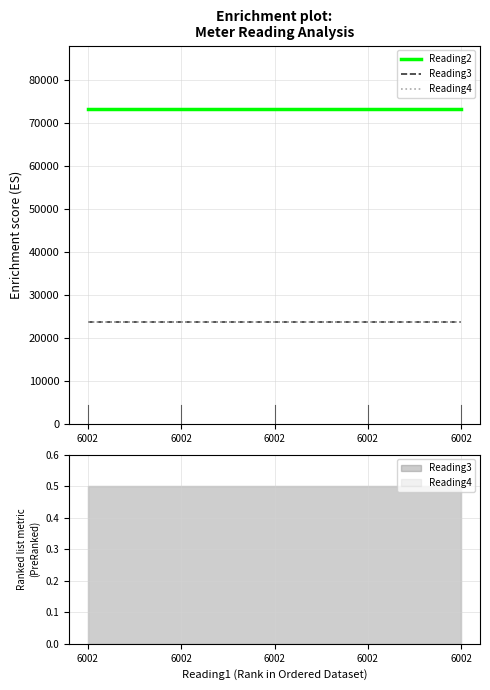

At how many categories does at least one series exceed 32259?

5